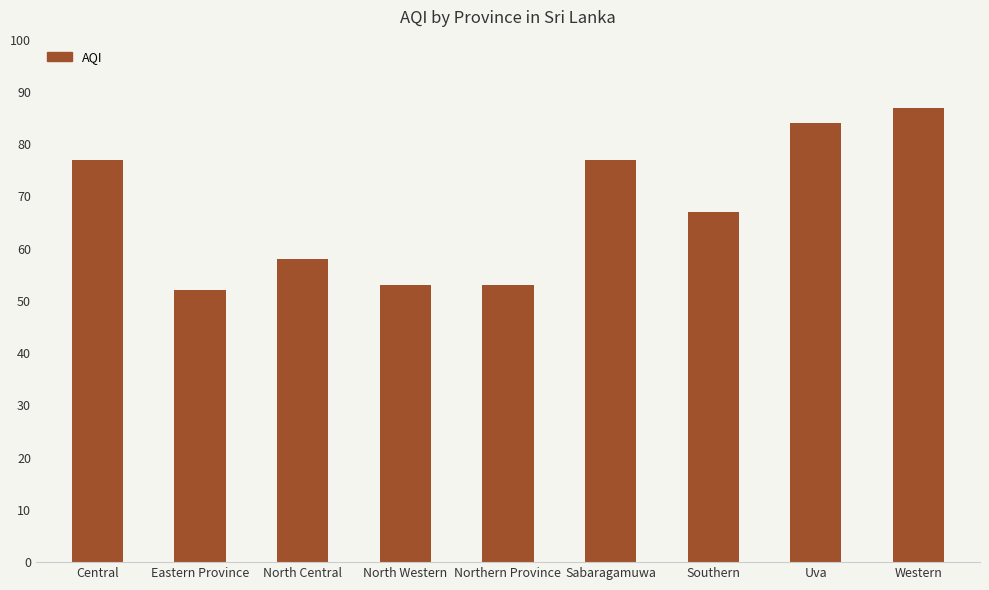

Count the number of categories in the chart.

9